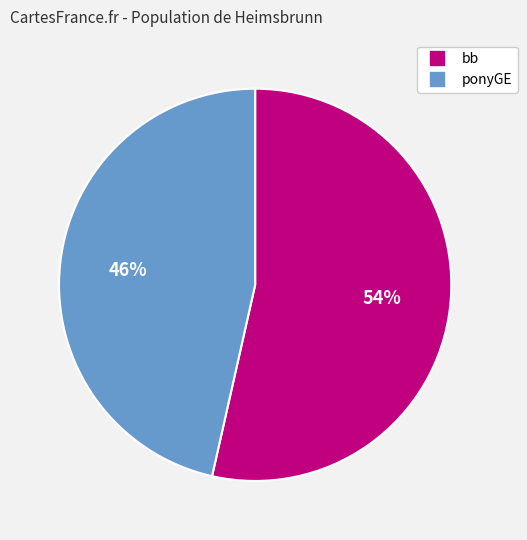

Does any single category account for the majority?

Yes